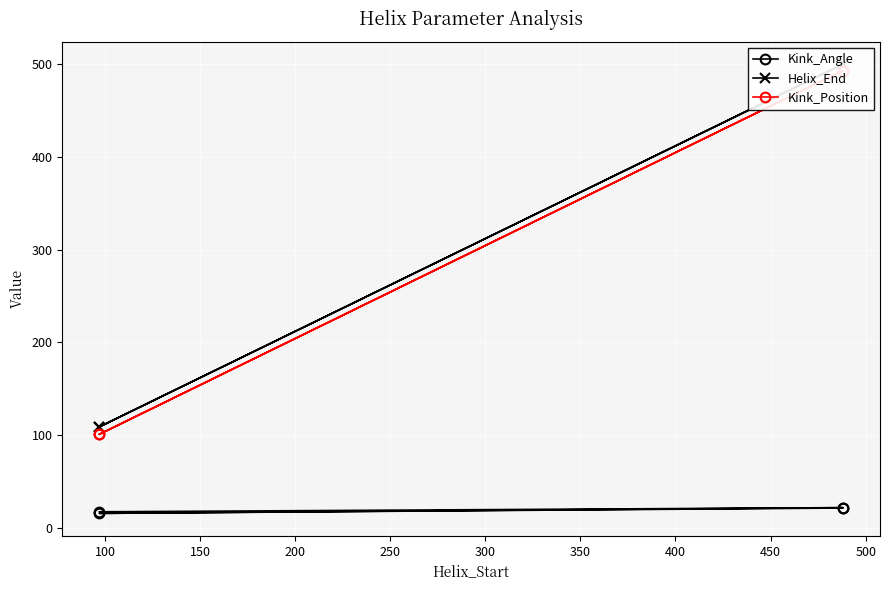

Reading left to right, what are all the values shown in this chart?

Kink_Angle: 17.4	21.9	15.7	21.5
Helix_End: 109.0	500.0	109.0	500.0
Kink_Position: 101.0	493.0	101.0	493.0